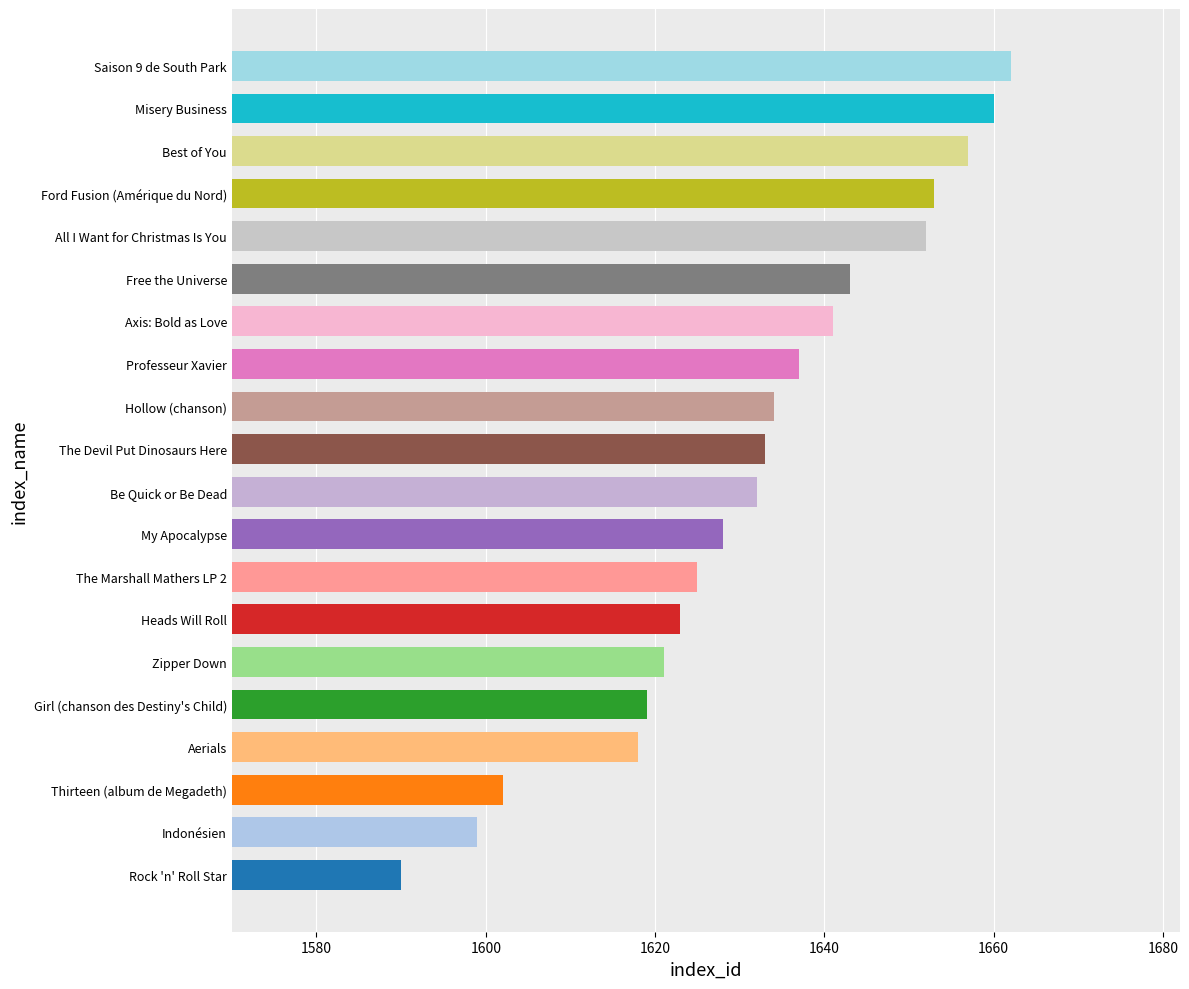

What is the change in value from Hollow (chanson) to Saison 9 de South Park?

+28